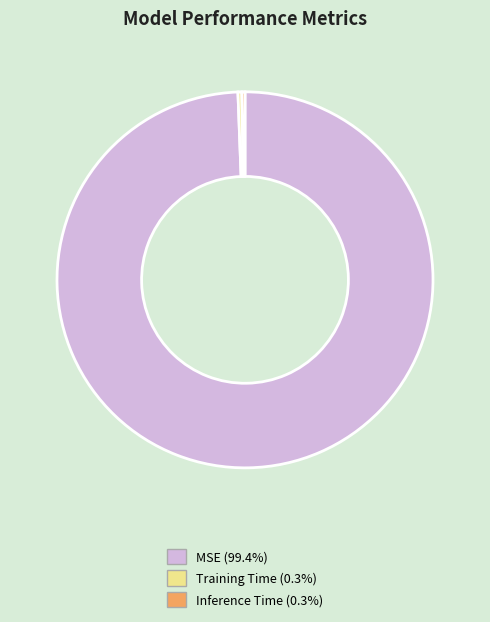

Is MSE the majority of the pie?

Yes